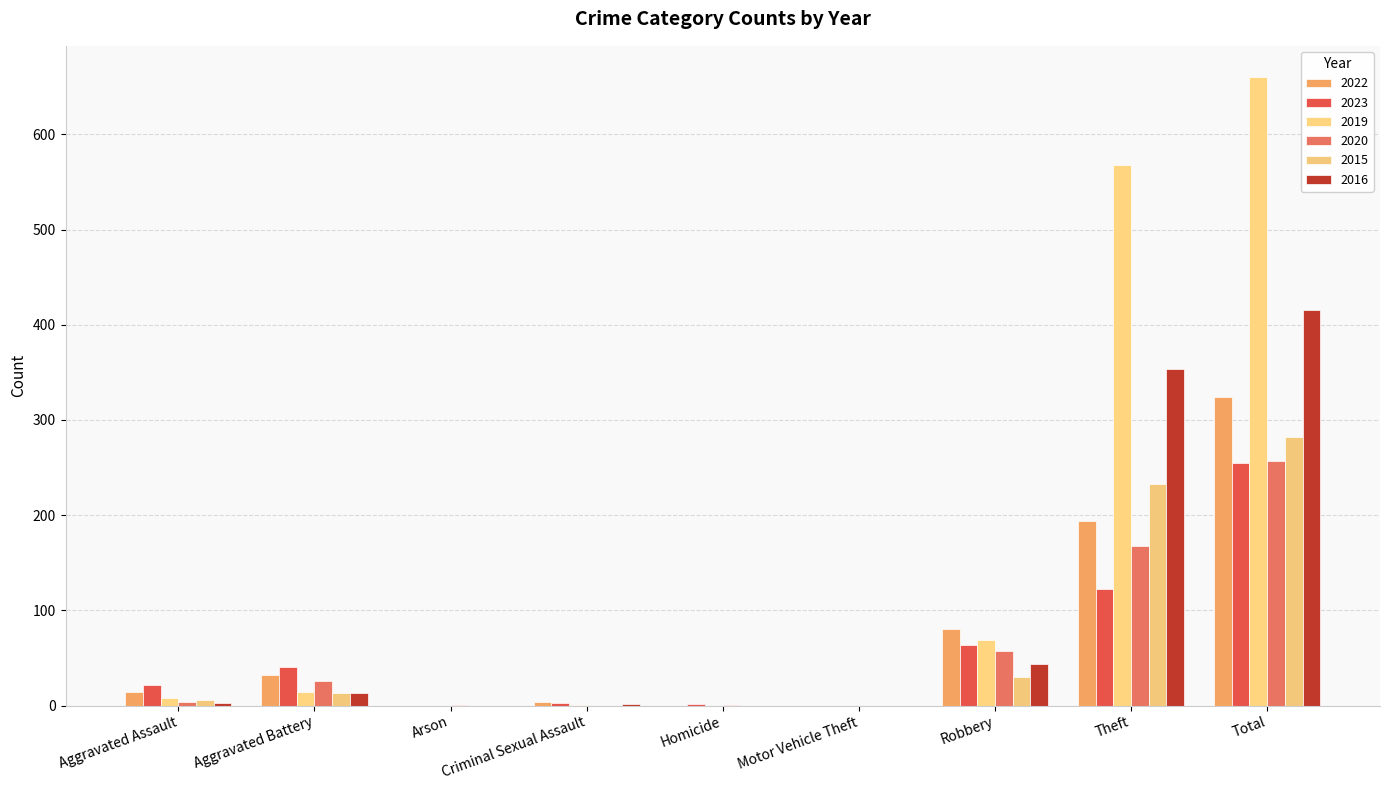

How many categories are shown in the chart?

9